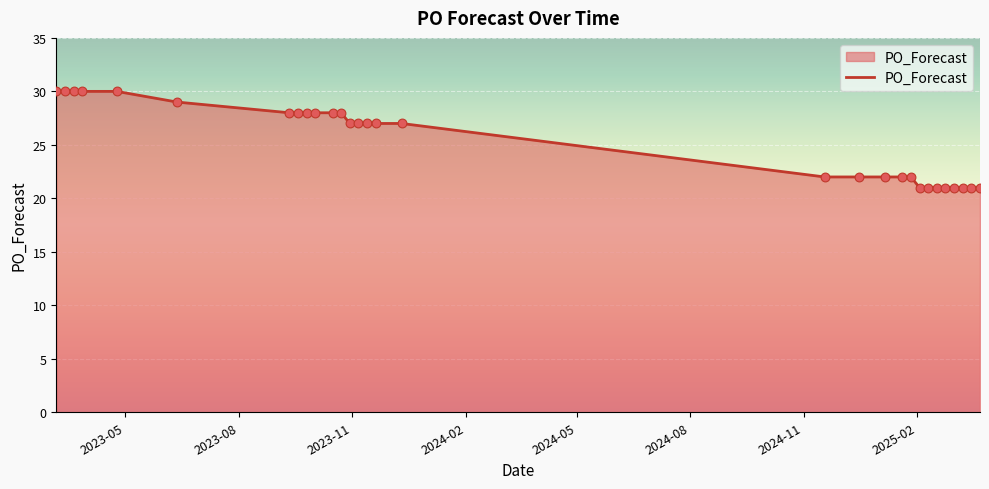

What is the smallest value displayed?

21